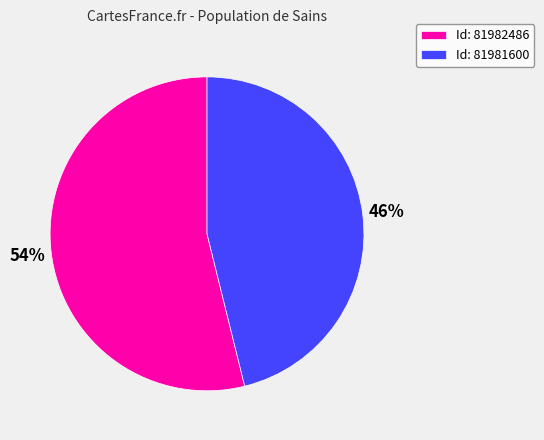

What percentage is the Id: 81981600 slice, to the nearest percent?

46%